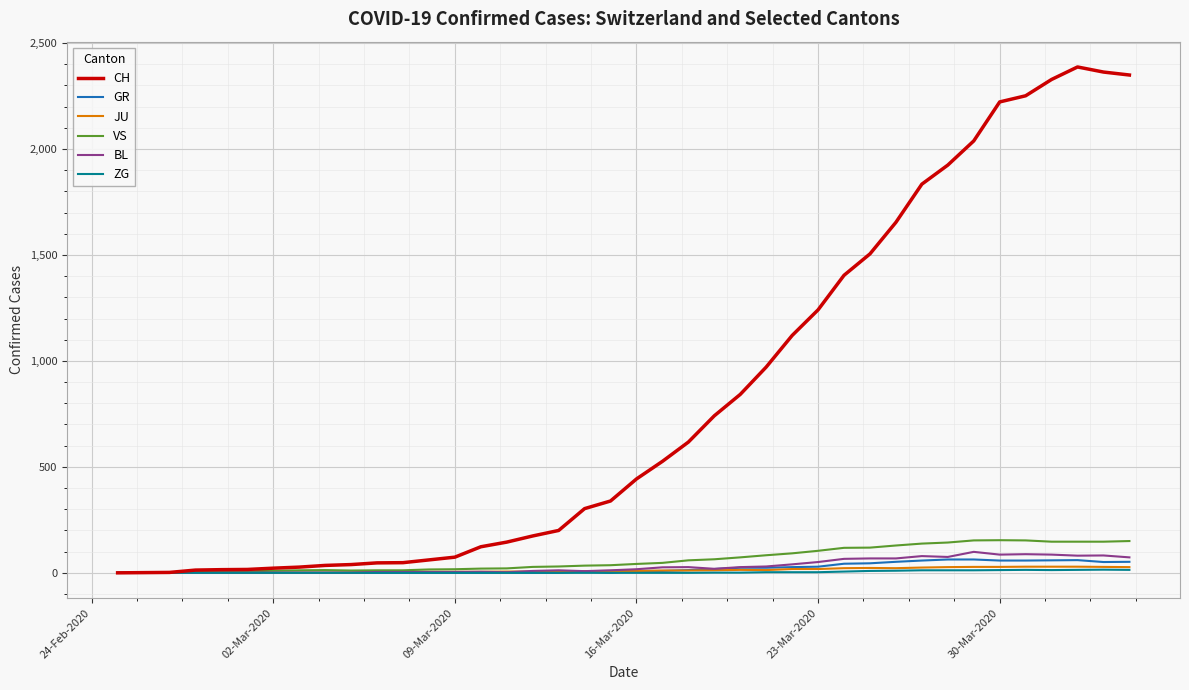

Which series has the widest spread of values?

CH